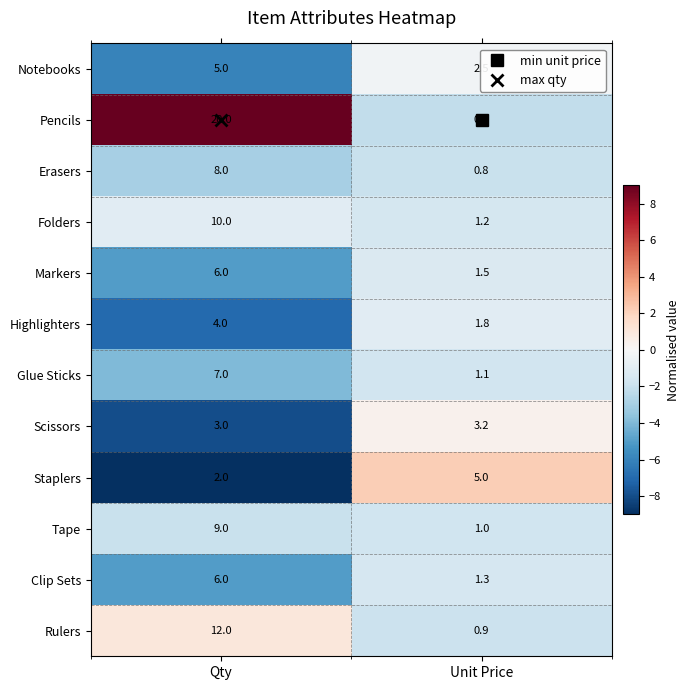

What is the spread (max minus min) of values at Unit Price?

4.4